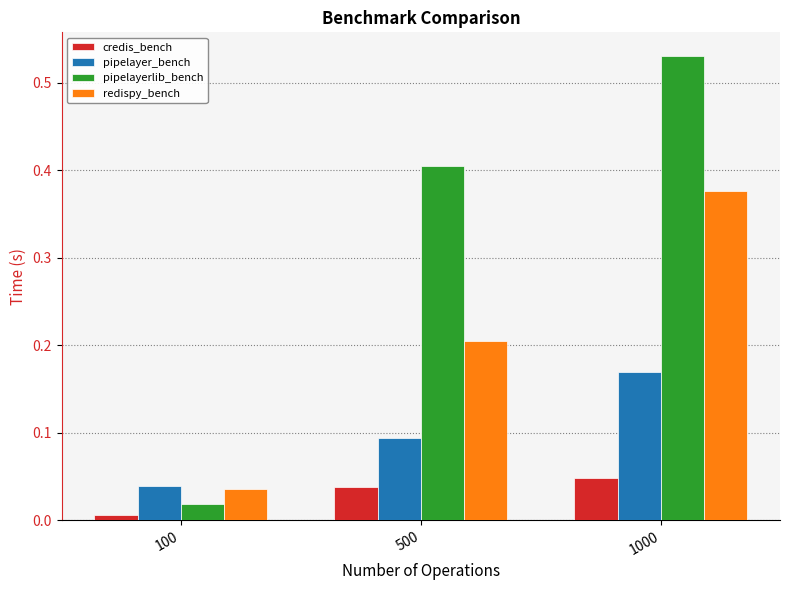

What are all the series names shown in the legend?

credis_bench, pipelayer_bench, pipelayerlib_bench, redispy_bench